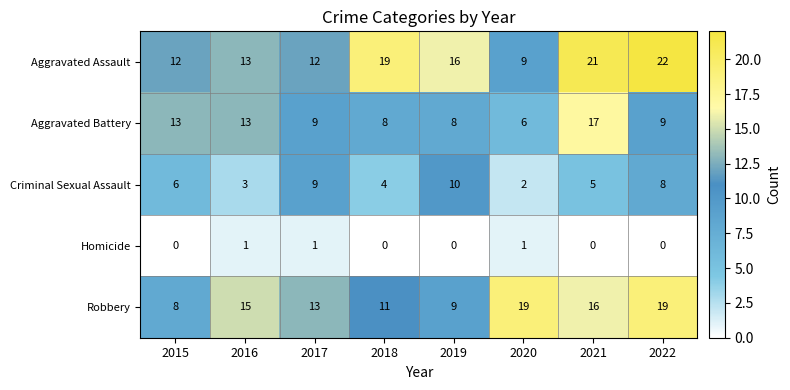

What is the difference between the second highest and second lowest values in the Aggravated Battery series?

5